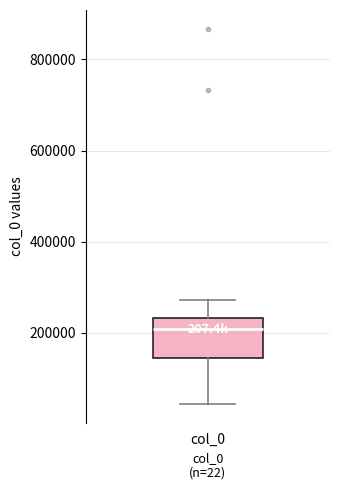

Read this box plot against the y-axis: the position of the median line, the range covered by the box, and the ends of both whiskers. The values are not printed on the chart, so give them approximately, as read against the axis.

median 200000, box 140000 to 240000, whiskers 40000 to 280000